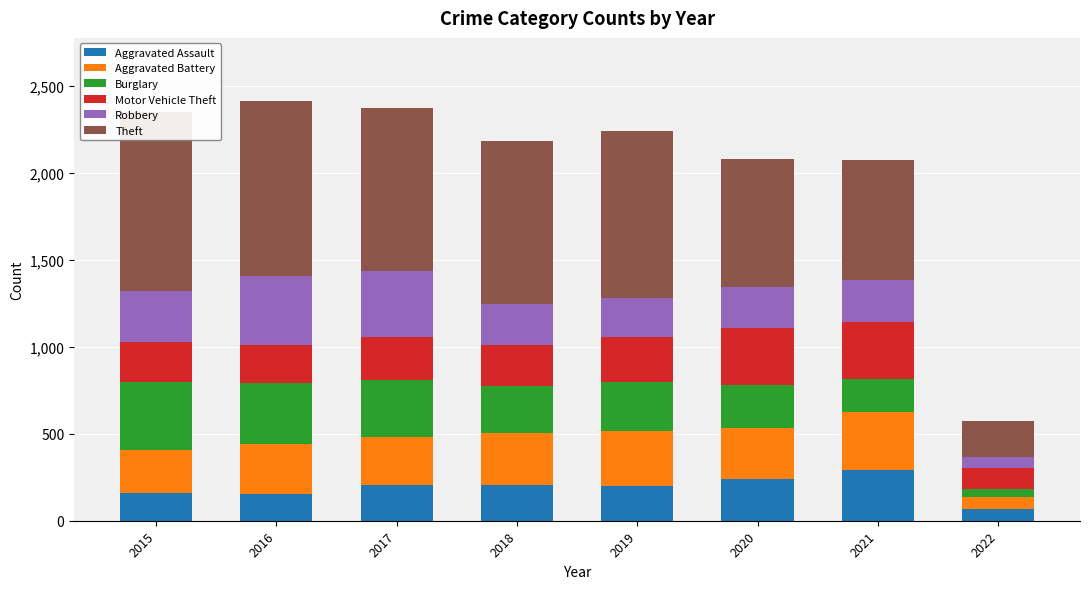

Which series has the largest range (max minus min)?

Theft